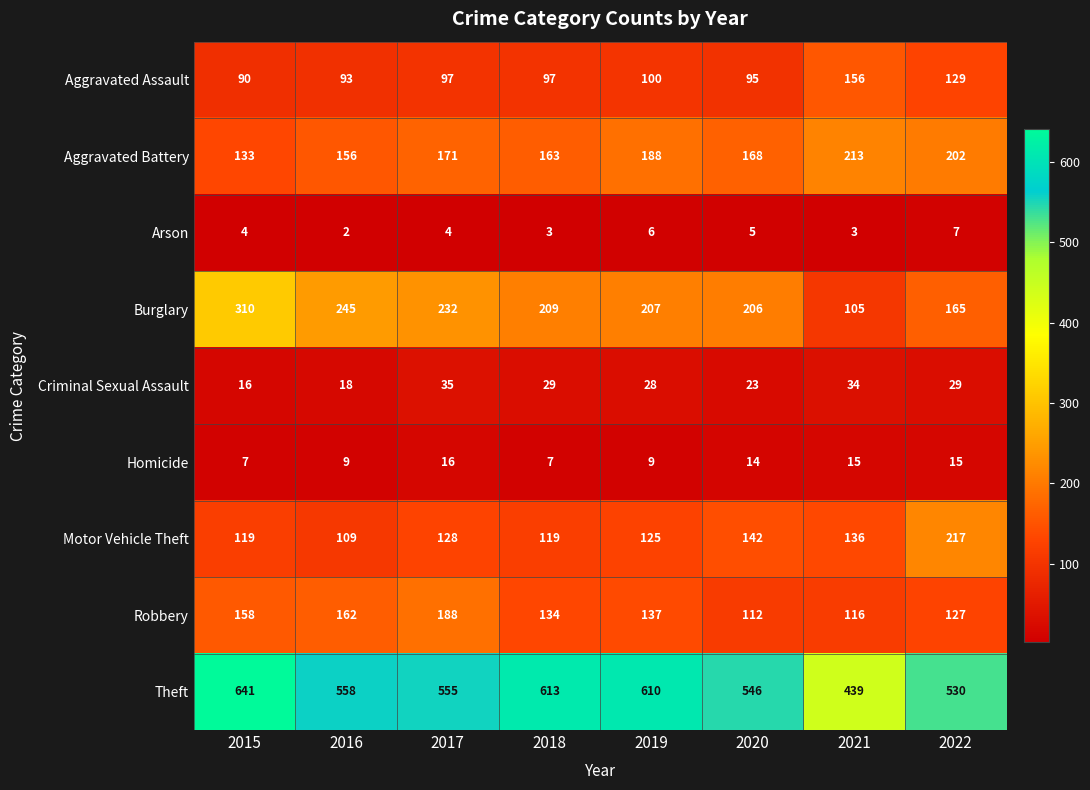

At which label does Theft first exceed 558?

2015